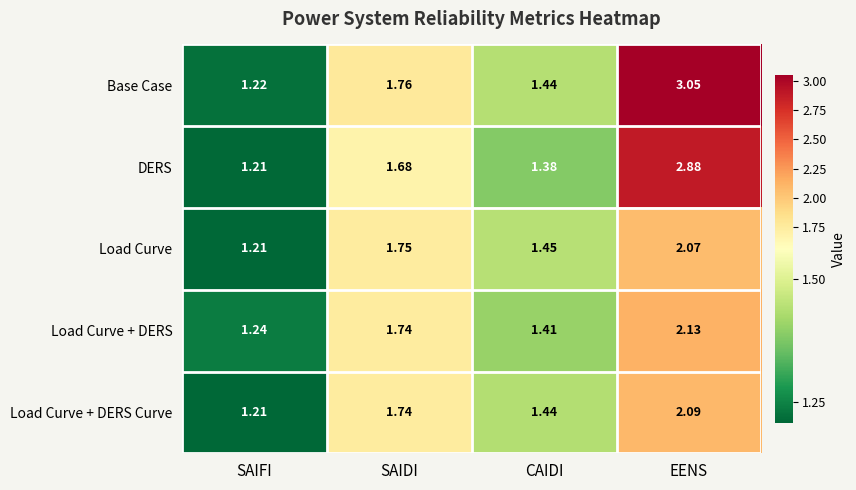

Between SAIDI and EENS, which series saw the biggest shift?

Base Case